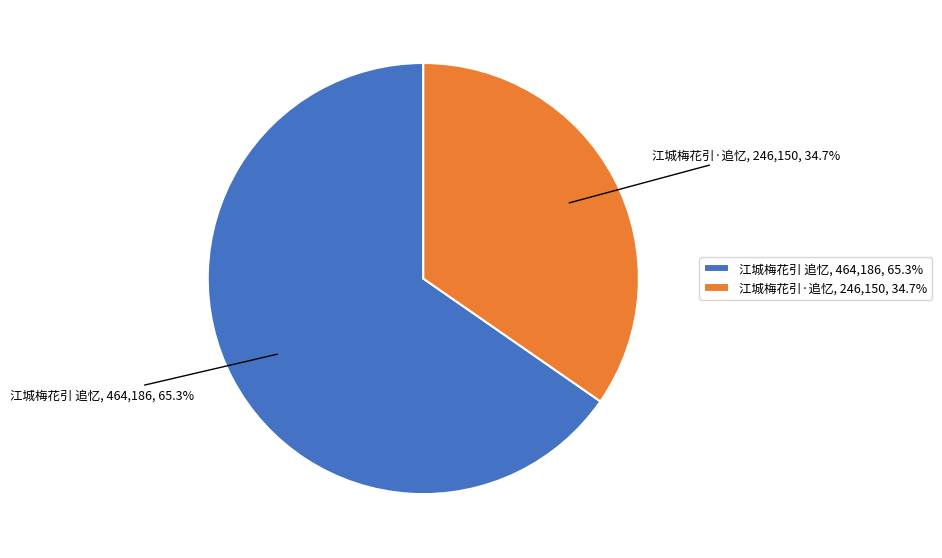

To the nearest percent, what is the difference between the largest and smallest slice percentages?

31%